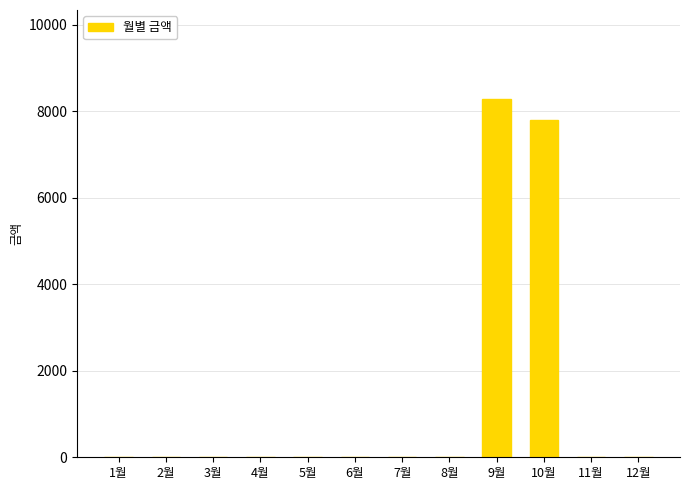

Reading right to left, what are all the values shown in this chart?

0	0	7790	8270	0	0	0	0	0	0	0	0